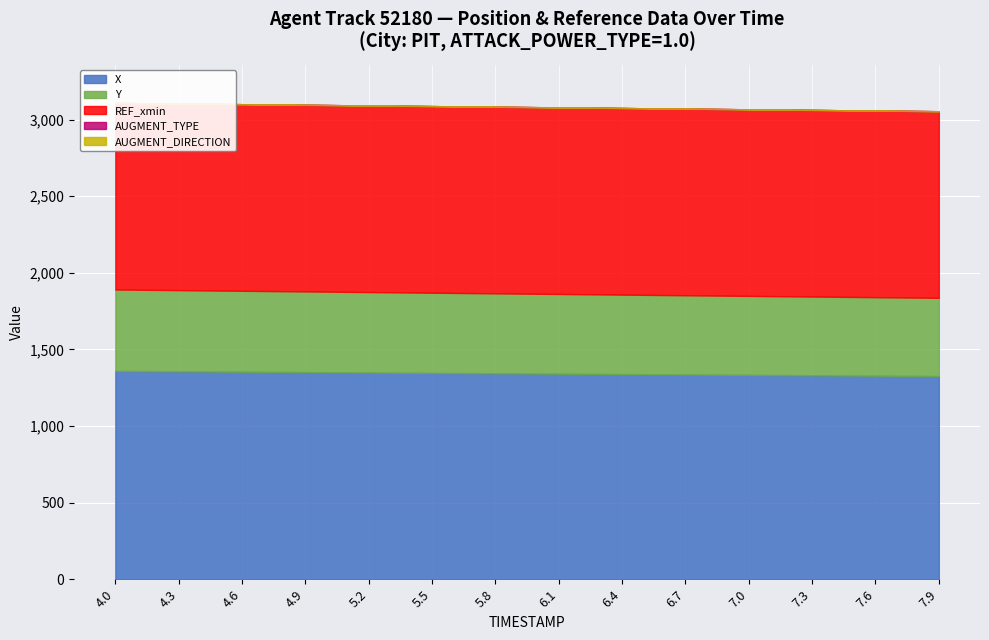

At which label does X reach its minimum?

7.9